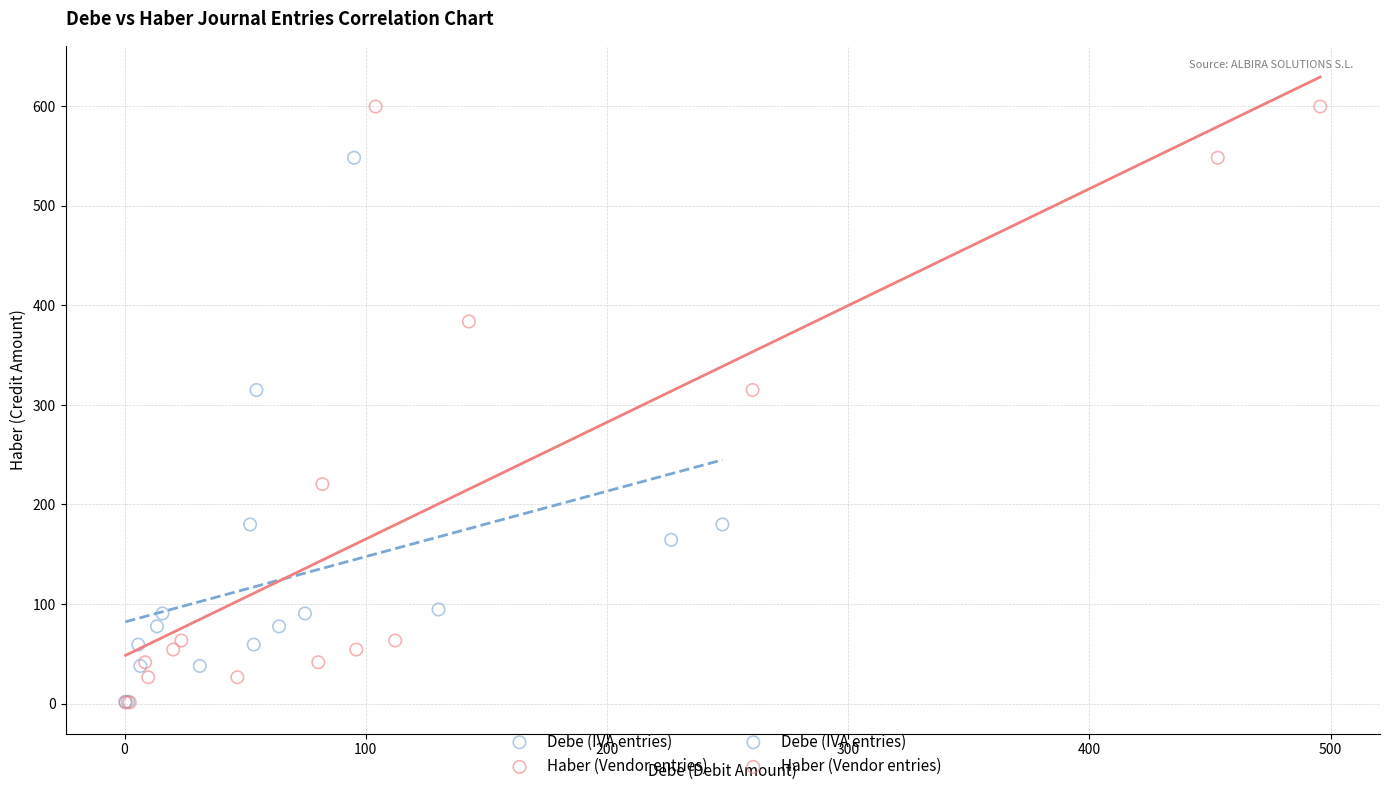

Which series contains the highest Y value?

Haber (Vendor entries)